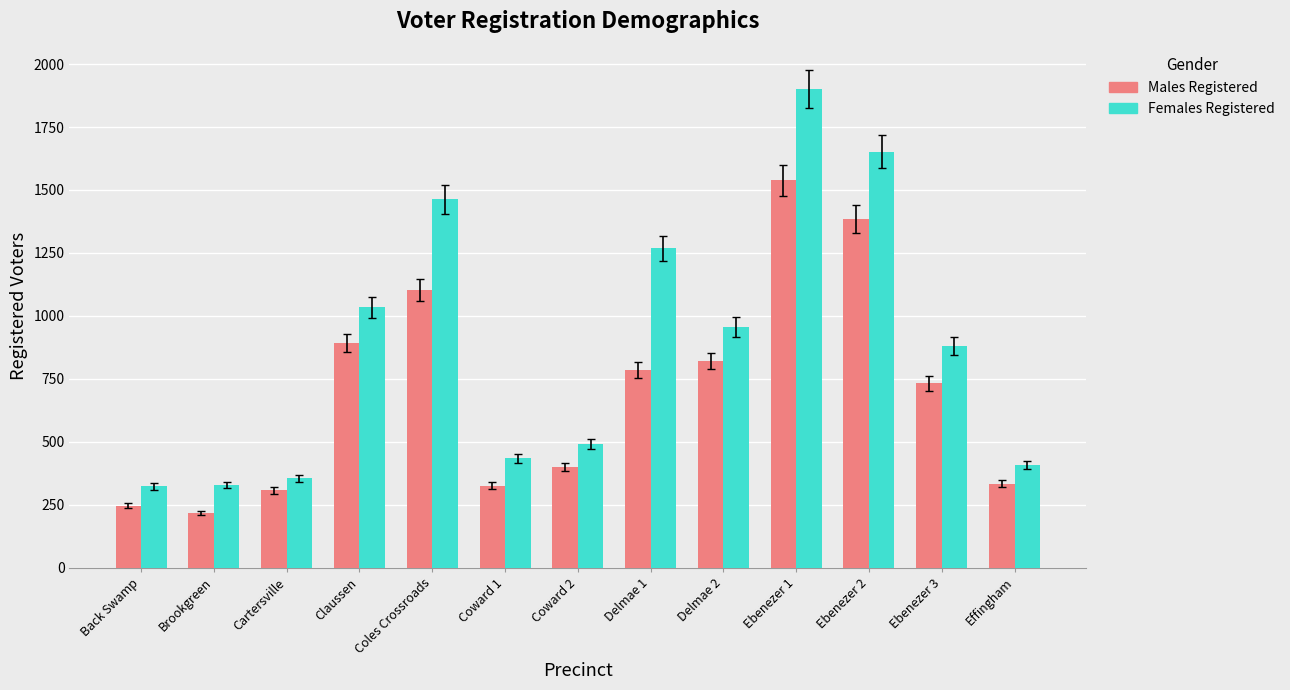

What is the label of the 1st bar from the right?

Effingham